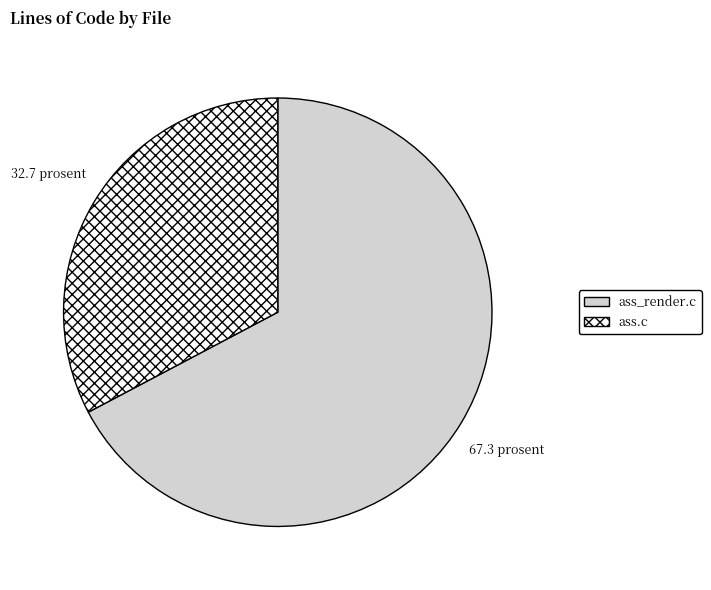

How many segments does this pie chart have?

2